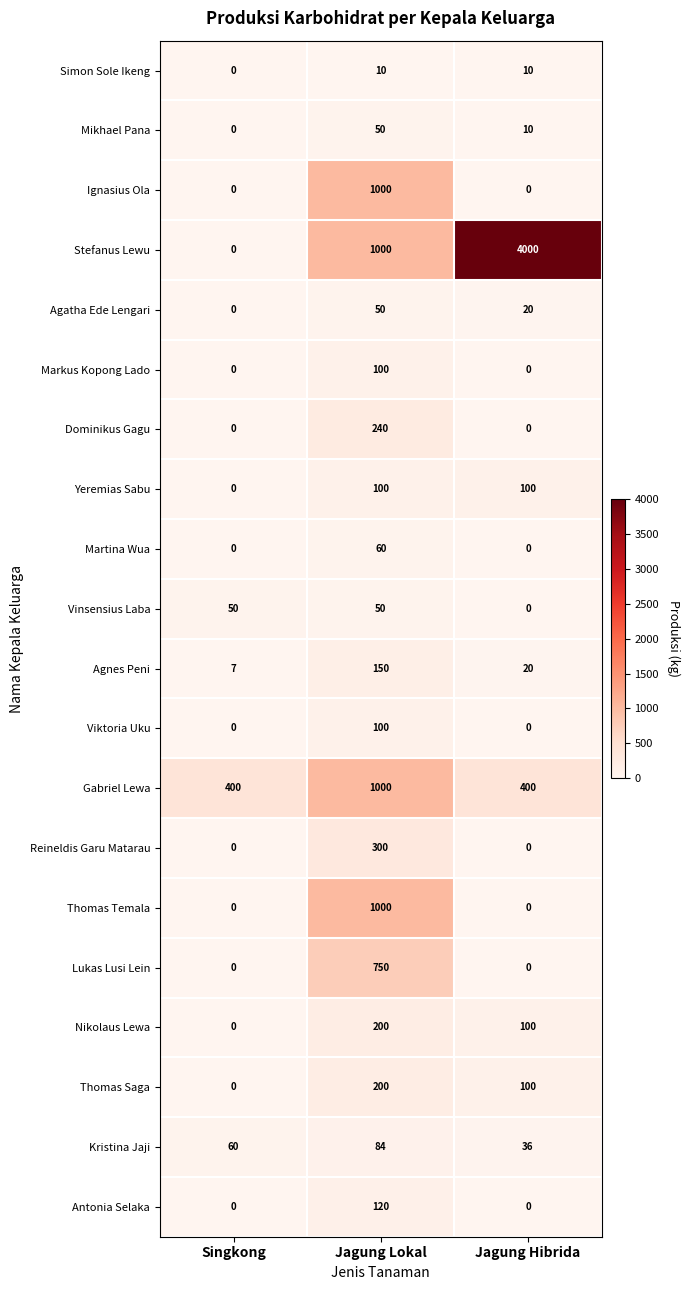

What is the sum of the Stefanus Lewu values at Jagung Lokal and Jagung Hibrida?

5000